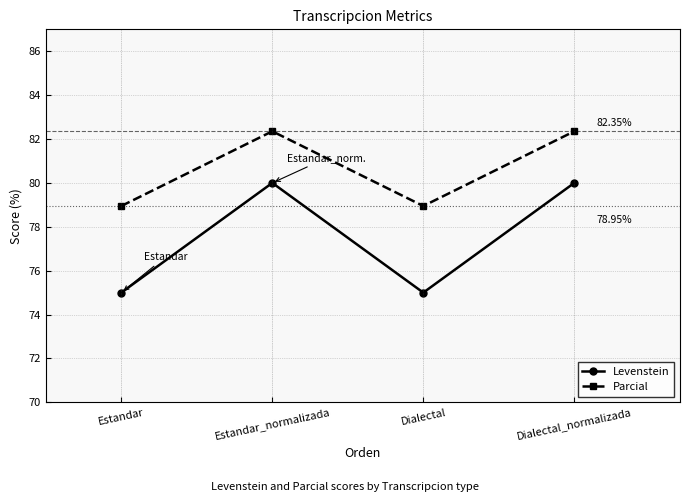

Count the number of categories in the chart.

4